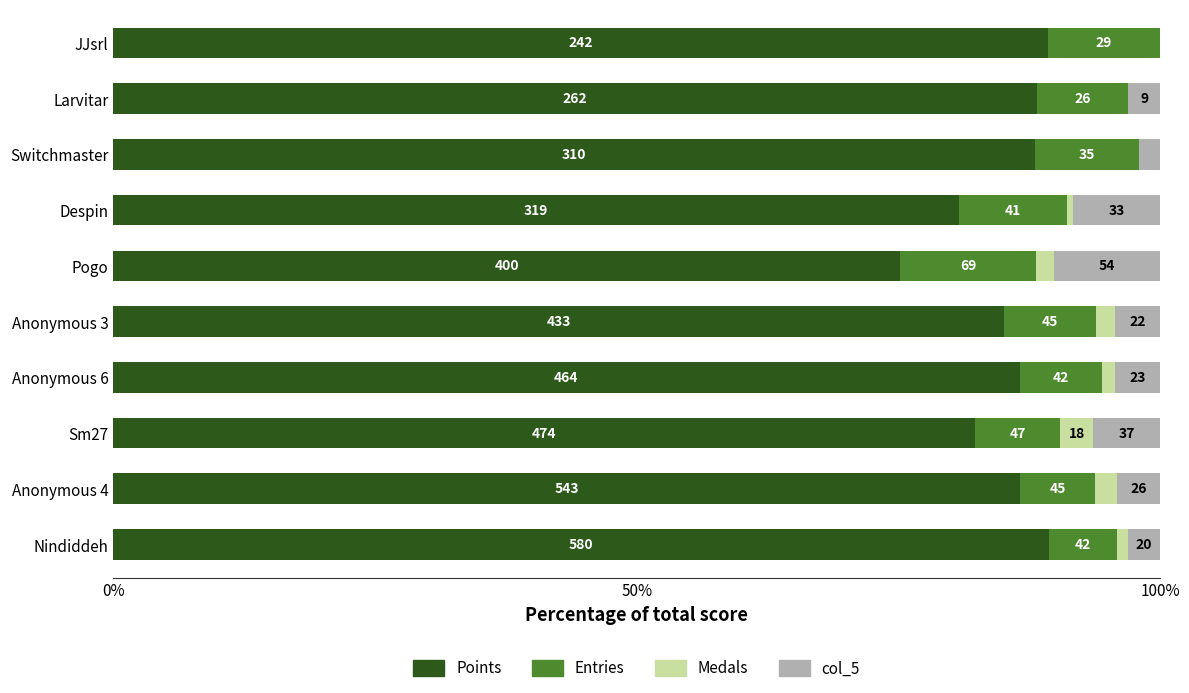

What position from the left is Anonymous 4?

2